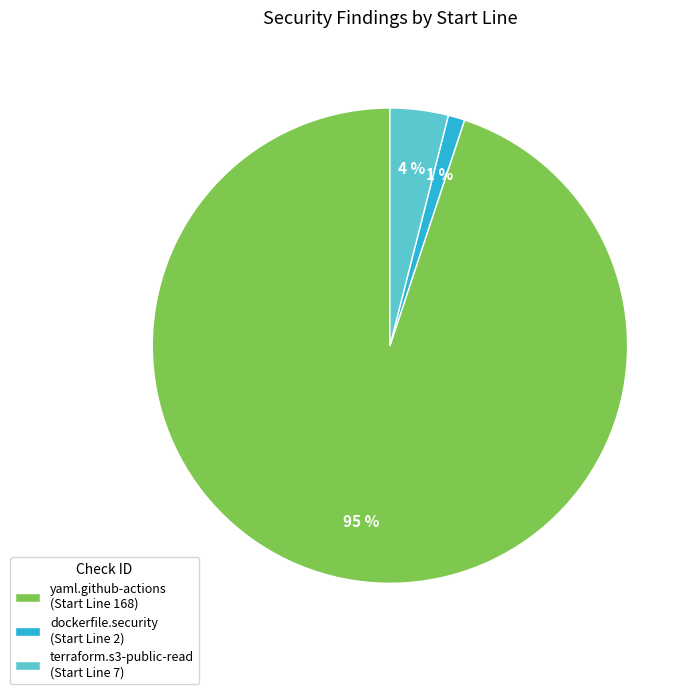

Is the sum of yaml.github-actions (Start Line 168) and dockerfile.security (Start Line 2) greater than half?

Yes